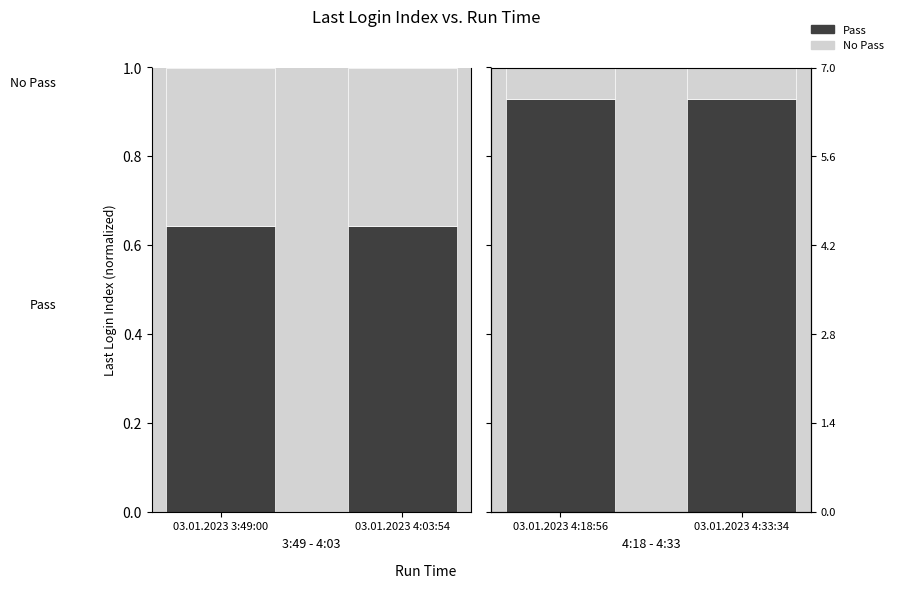

What position from the right is 03.01.2023 4:03:54?

1